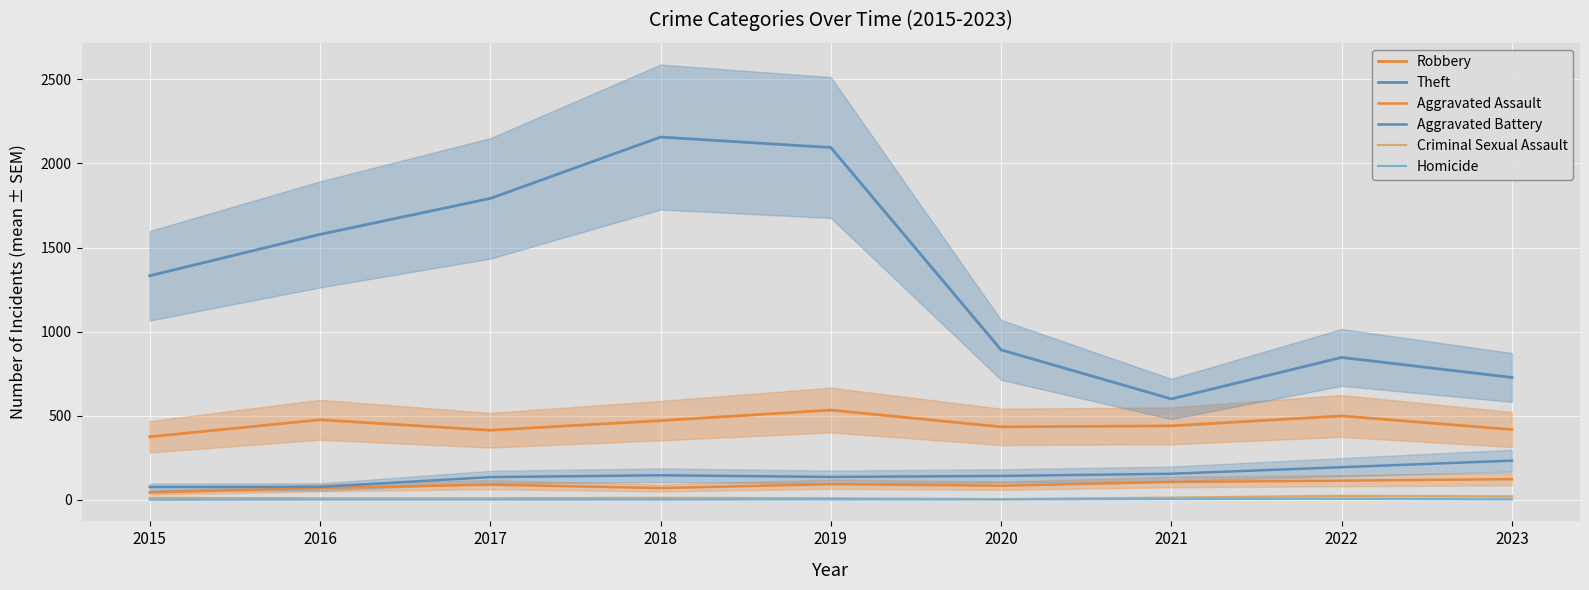

What is the value of the Aggravated Assault point at the 5th from the left?

92